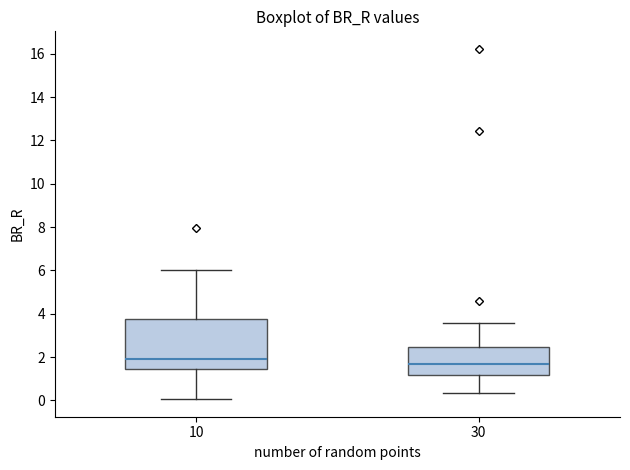

Comparing the boxes themselves (not the whiskers), which one is the tallest?

10